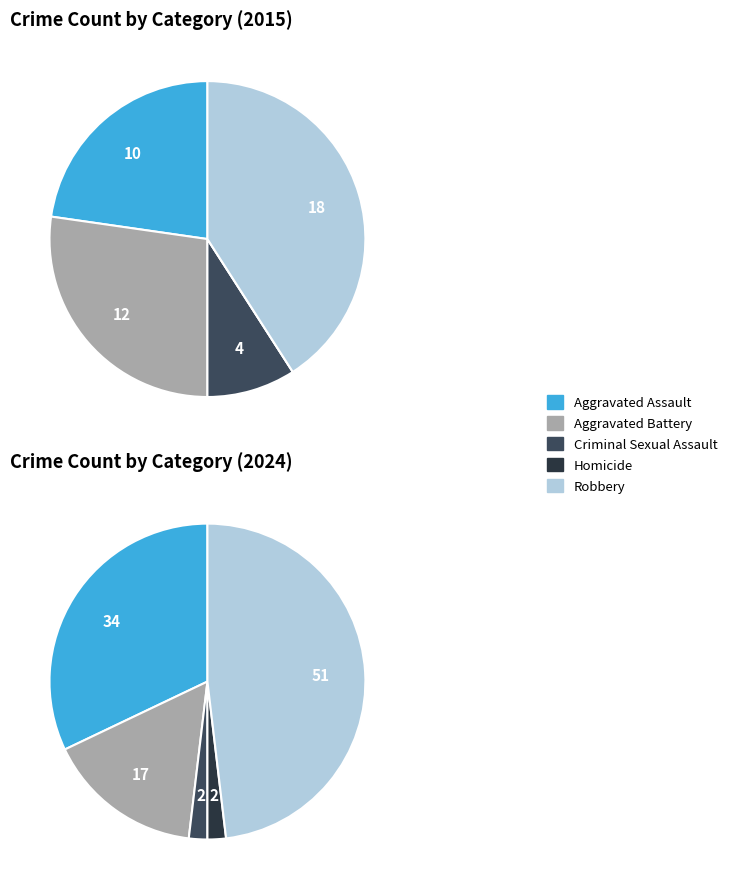

Count the number of slices in the pie.

5